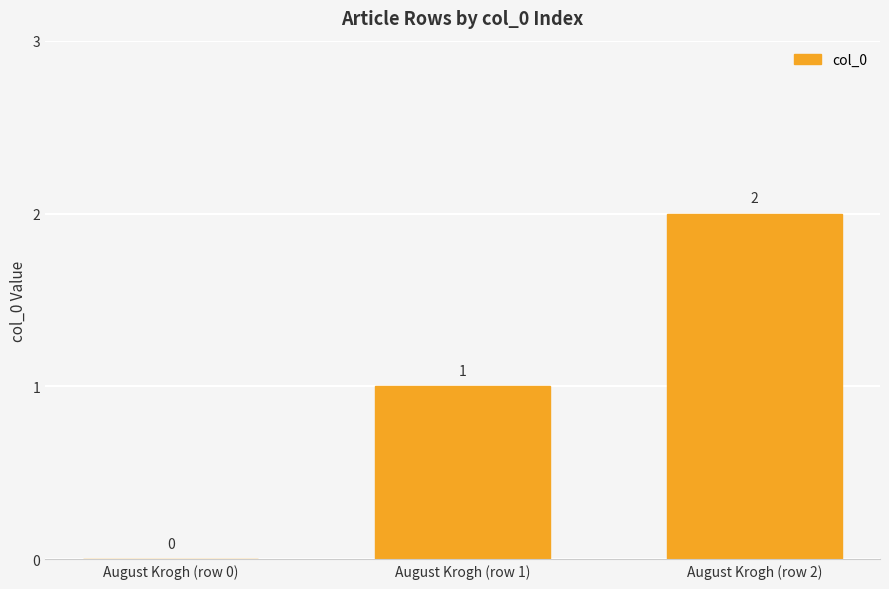

Which category has the highest value across all series?

August Krogh (row 2)